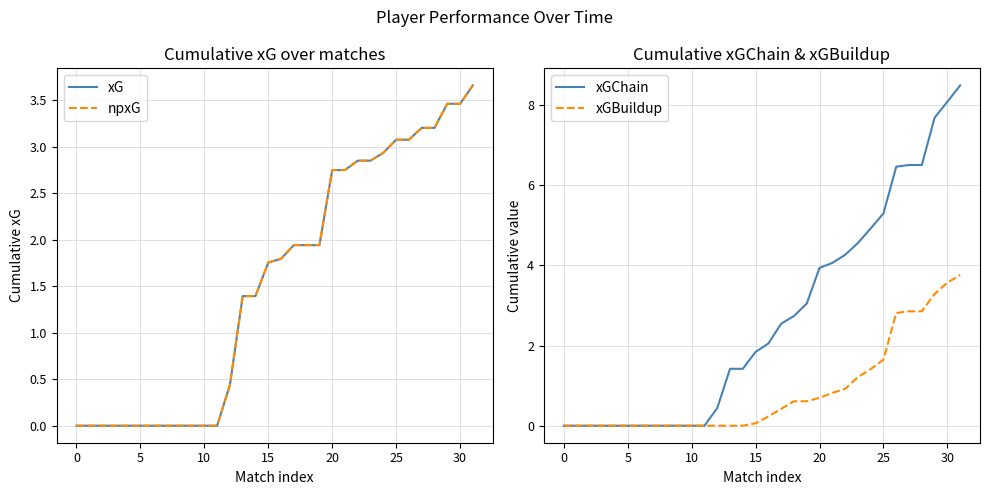

How many data points does each series have?

32